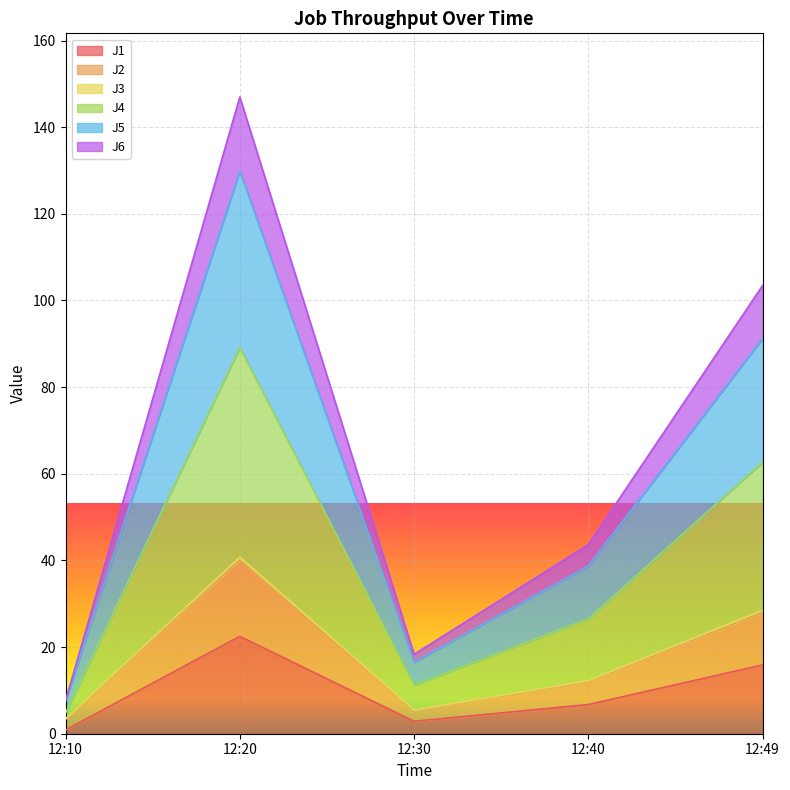

At which category is the sum across all series the highest?

12:20